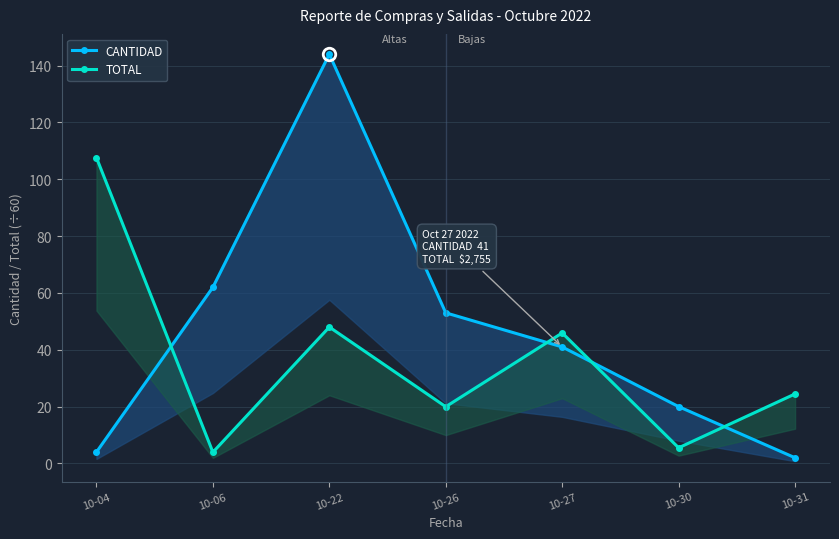

What is the sum of all CANTIDAD values?

326.0